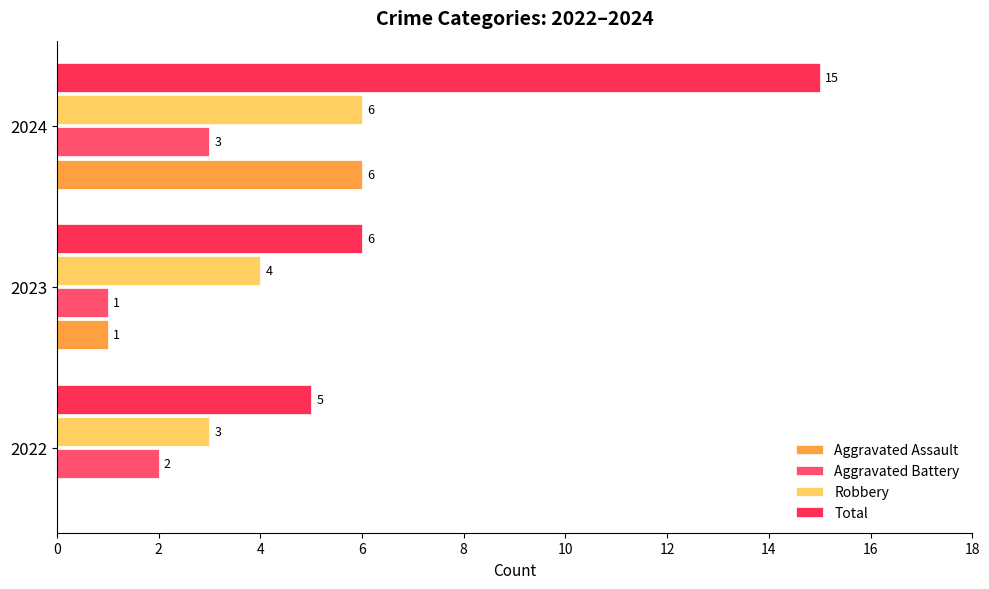

True or false: Total has a value of 15 at 2024.

True